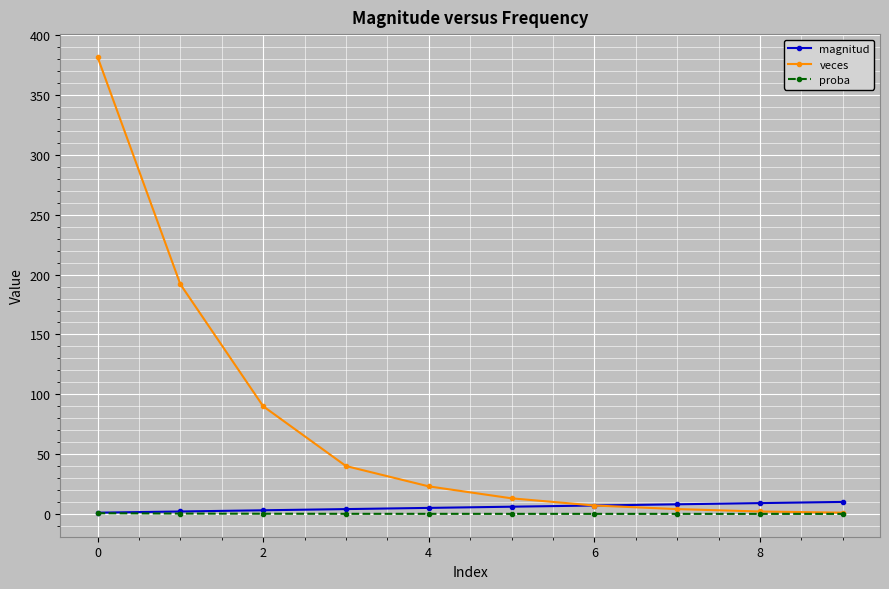

What is the difference between the maximum and minimum values in the proba series?

0.5